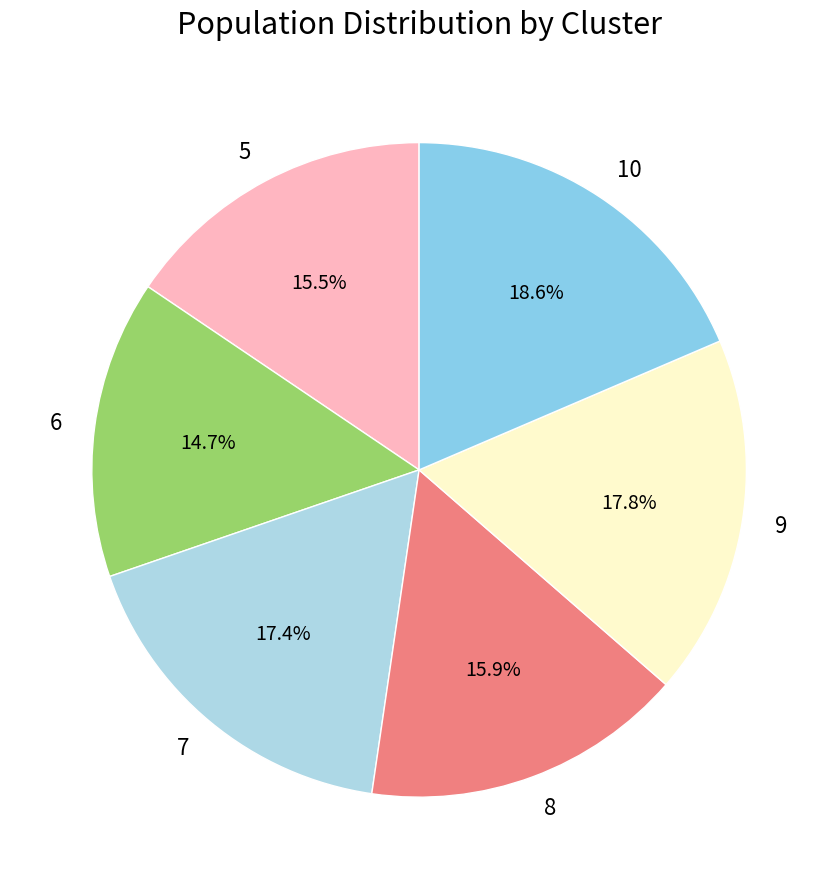

To the nearest percent, what is the difference between the largest and smallest slice percentages?

4%